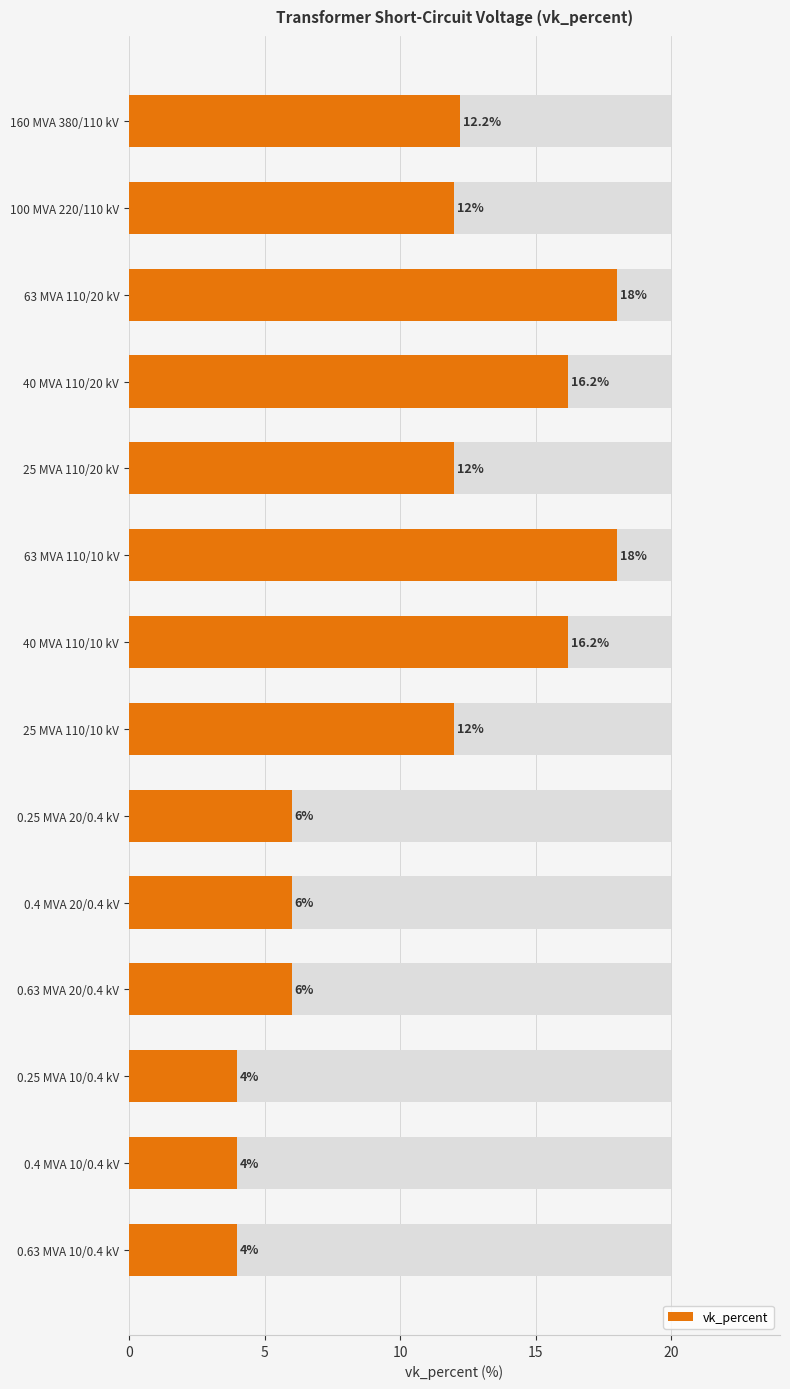

Which has a higher value, 63 MVA 110/10 kV or 40 MVA 110/10 kV?

63 MVA 110/10 kV